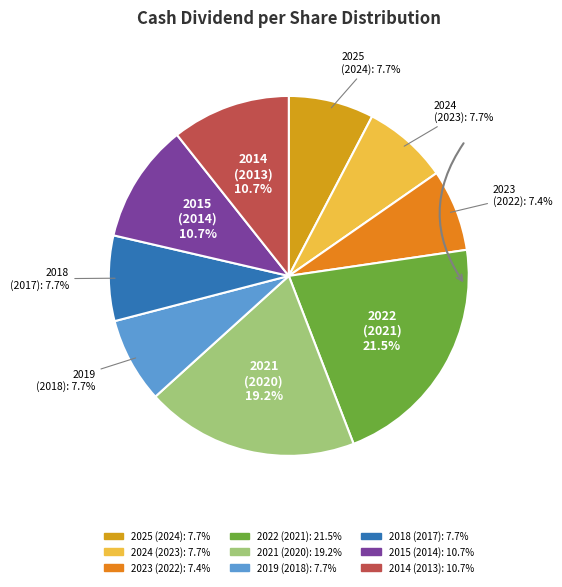

How many slices are in this pie chart?

9